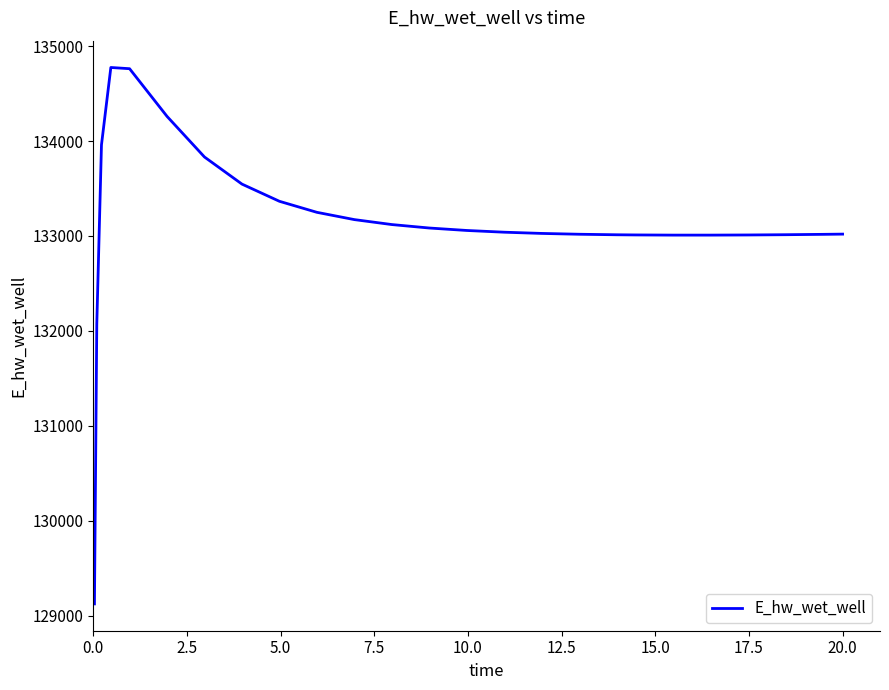

What is the minimum value shown in the chart?

129124.7